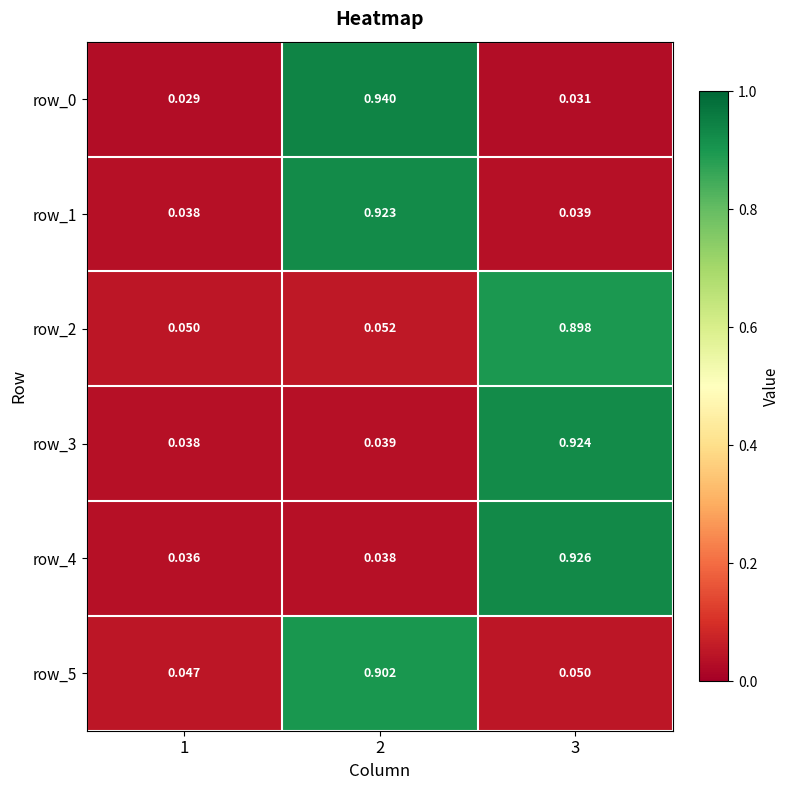

Which category has the lowest value in the row_1 series?

1